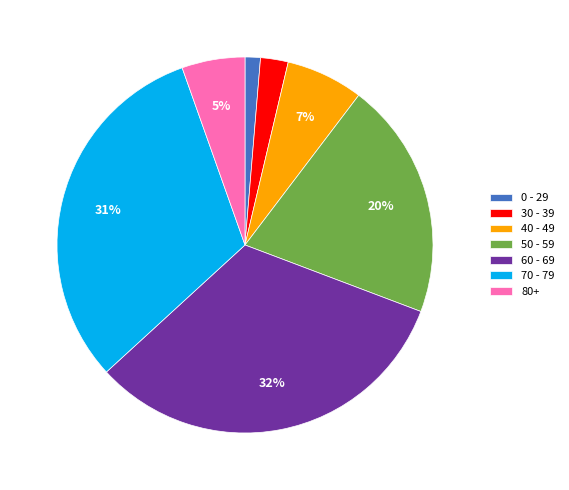

Is the sum of 50 - 59 and 60 - 69 greater than half?

Yes